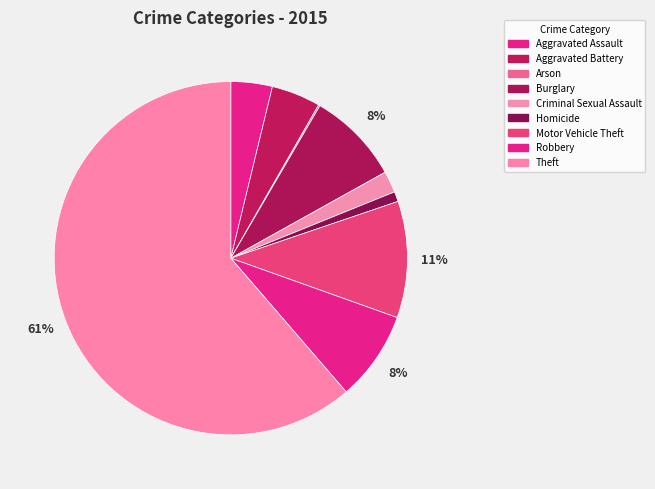

Is it true that Arson is 9% of the pie?

False